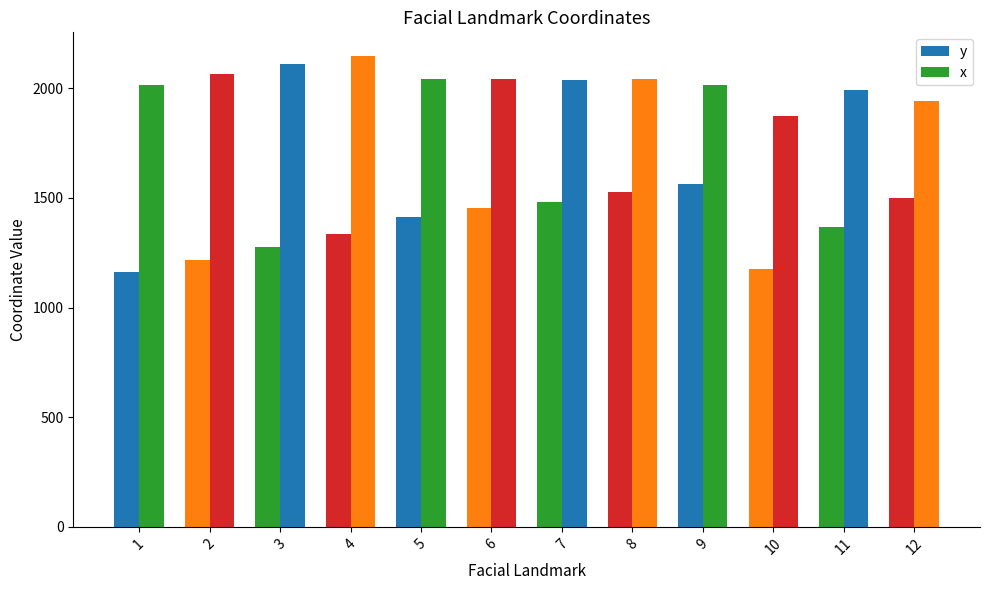

What is the value of the y bar at the 1st from the left?

1162.8